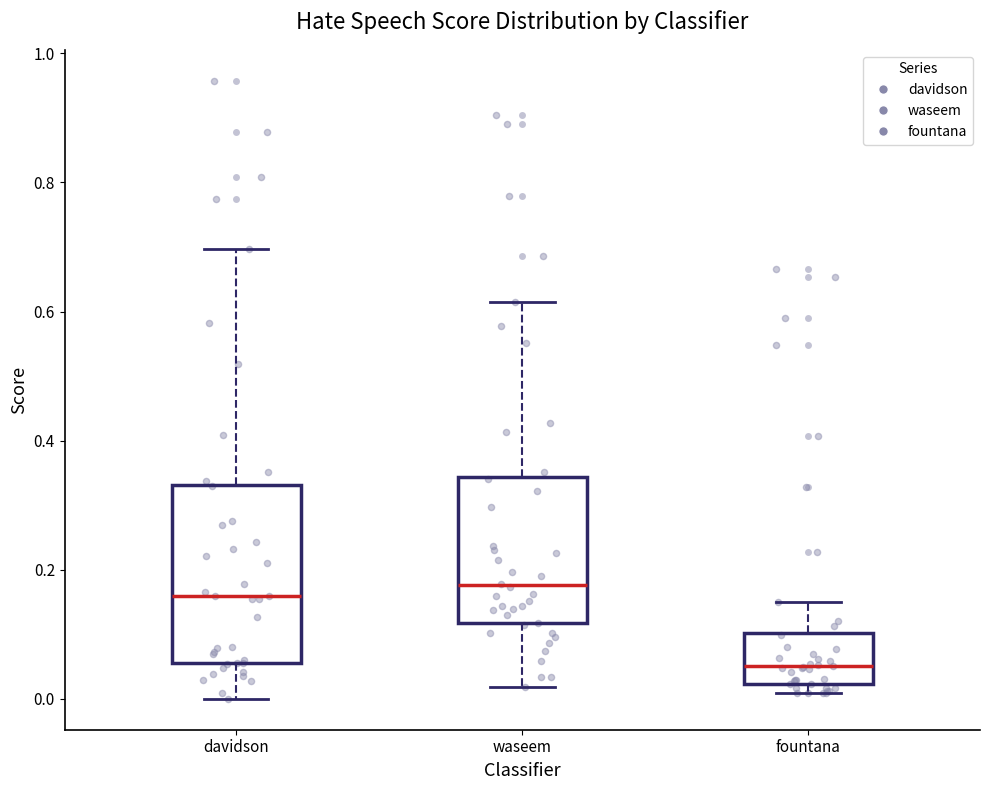

Reading left to right, read every box against the y-axis: the position of its median line, the range the box covers, and the ends of its whiskers. The values are not printed on the chart, so give them approximately, as read against the axis.

davidson: median 0.16, box 0.06 to 0.34, whiskers 0.00 to 0.70
waseem: median 0.18, box 0.12 to 0.34, whiskers 0.02 to 0.62
fountana: median 0.06, box 0.02 to 0.10, whiskers 0.00 to 0.14